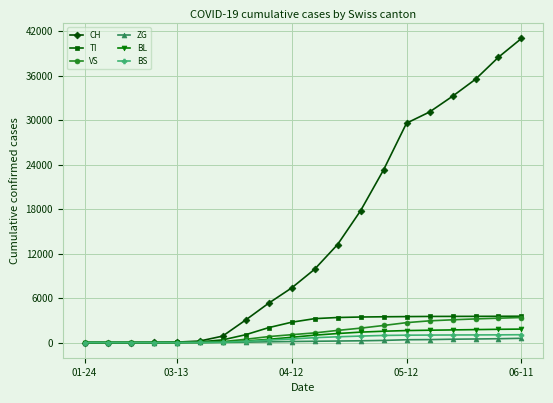

What is the maximum value shown in the chart?

41018